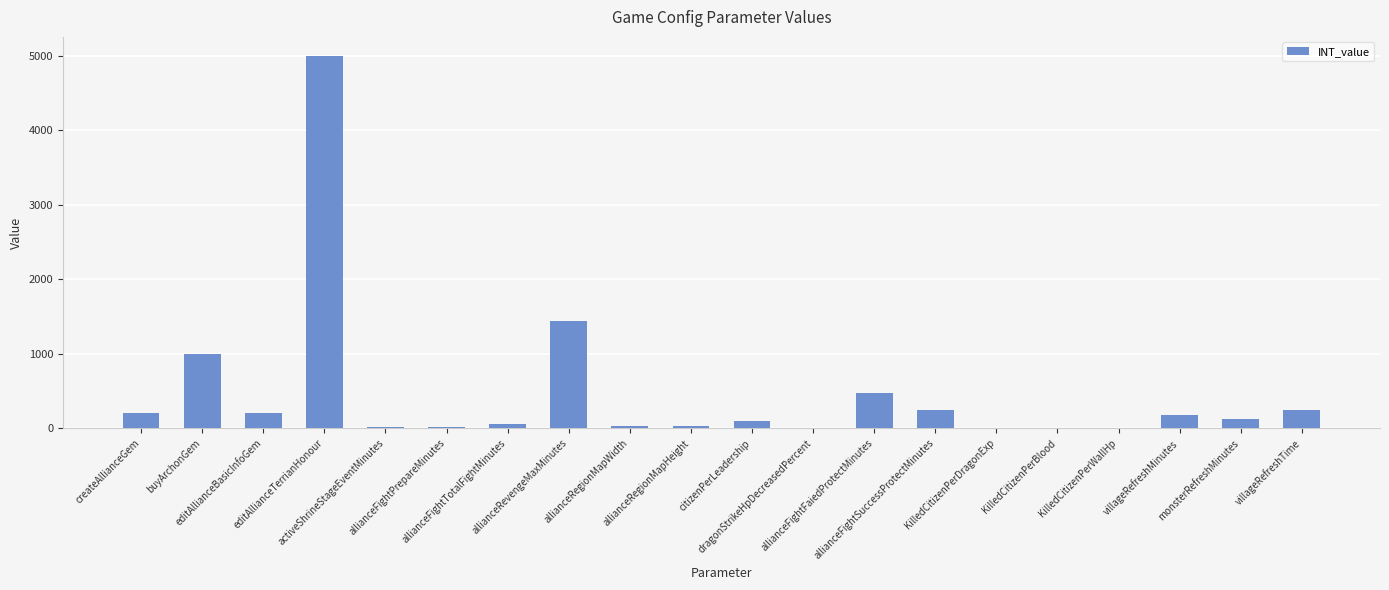

What is the sum of all values?

9373